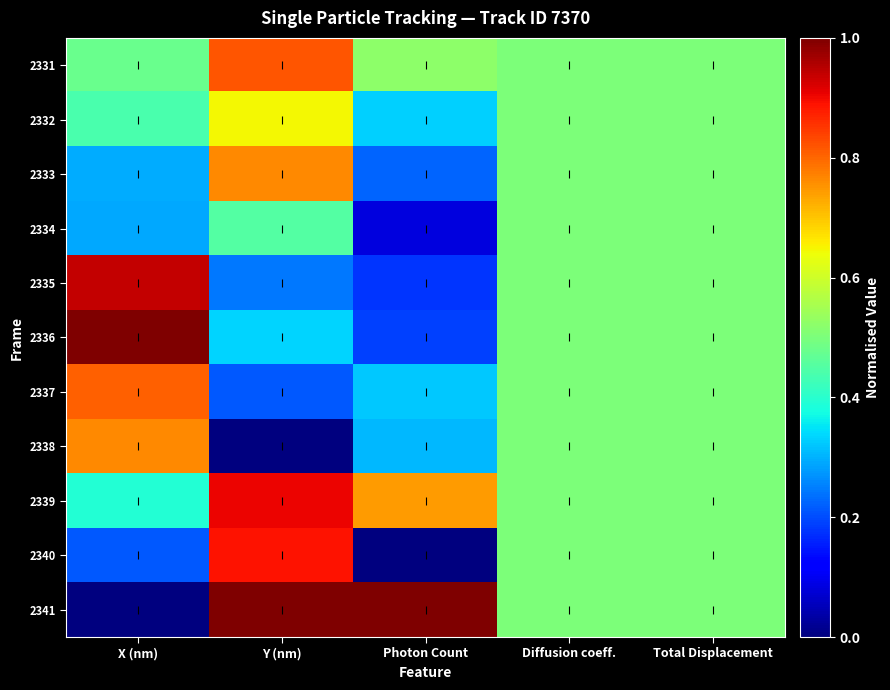

Reading left to right, extract all data points from this chart.

2331: X (nm)=0.5	Y (nm)=0.8	Photon Count=0.5	Diffusion coeff.=0.5	Total Displacement=0.5
2332: X (nm)=0.4	Y (nm)=0.6	Photon Count=0.3	Diffusion coeff.=0.5	Total Displacement=0.5
2333: X (nm)=0.3	Y (nm)=0.8	Photon Count=0.2	Diffusion coeff.=0.5	Total Displacement=0.5
2334: X (nm)=0.3	Y (nm)=0.5	Photon Count=0.1	Diffusion coeff.=0.5	Total Displacement=0.5
2335: X (nm)=0.9	Y (nm)=0.2	Photon Count=0.2	Diffusion coeff.=0.5	Total Displacement=0.5
2336: X (nm)=1.0	Y (nm)=0.3	Photon Count=0.2	Diffusion coeff.=0.5	Total Displacement=0.5
2337: X (nm)=0.8	Y (nm)=0.2	Photon Count=0.3	Diffusion coeff.=0.5	Total Displacement=0.5
2338: X (nm)=0.8	Y (nm)=0.0	Photon Count=0.3	Diffusion coeff.=0.5	Total Displacement=0.5
2339: X (nm)=0.4	Y (nm)=0.9	Photon Count=0.7	Diffusion coeff.=0.5	Total Displacement=0.5
2340: X (nm)=0.2	Y (nm)=0.9	Photon Count=0.0	Diffusion coeff.=0.5	Total Displacement=0.5
2341: X (nm)=0.0	Y (nm)=1.0	Photon Count=1.0	Diffusion coeff.=0.5	Total Displacement=0.5